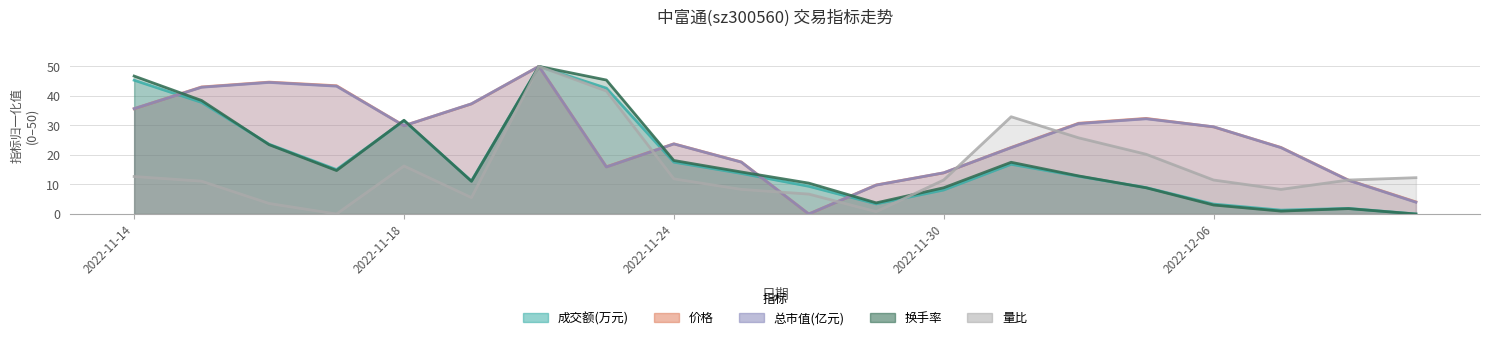

At which label is 成交额(万元) closest to 24?

2022-11-24